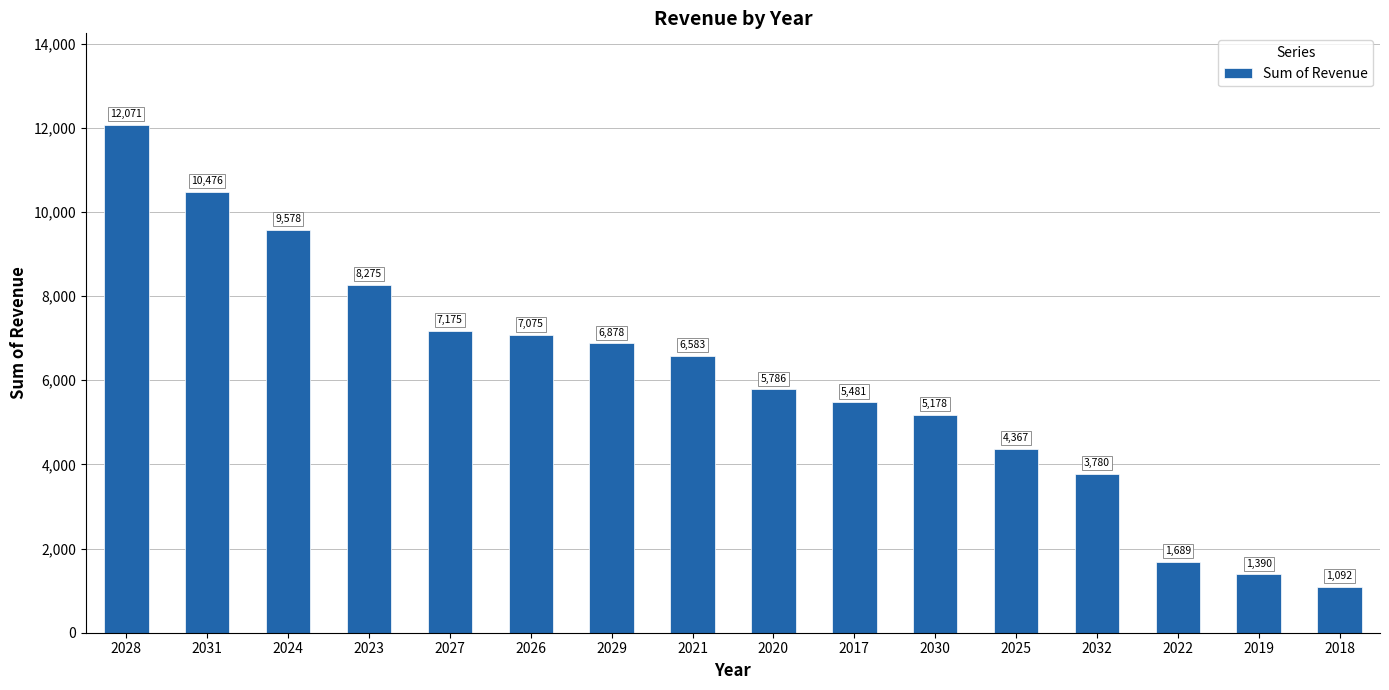

What is the difference between the maximum and second lowest values?

10681